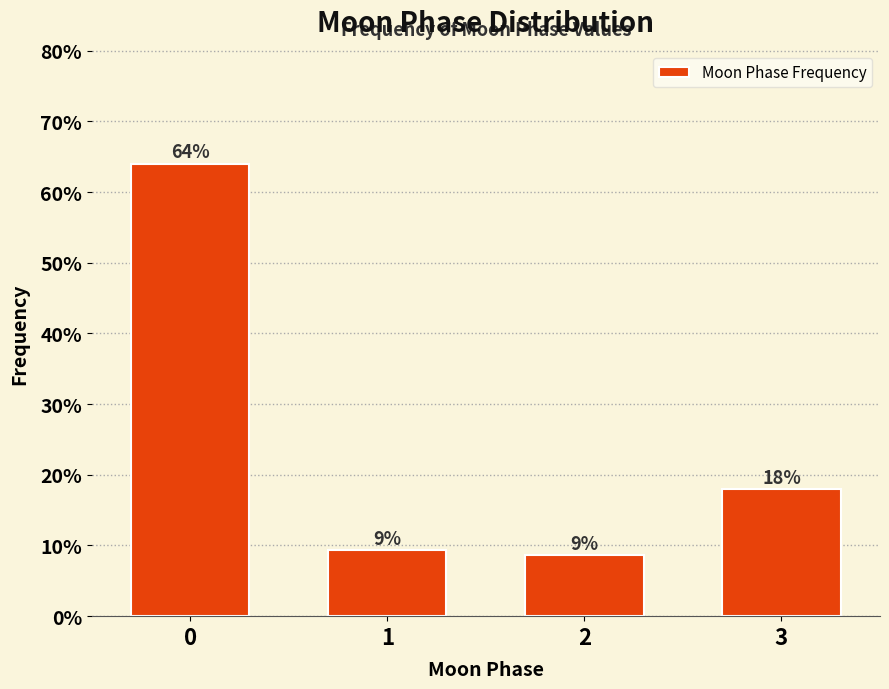

What is the sum of all values?

100.0